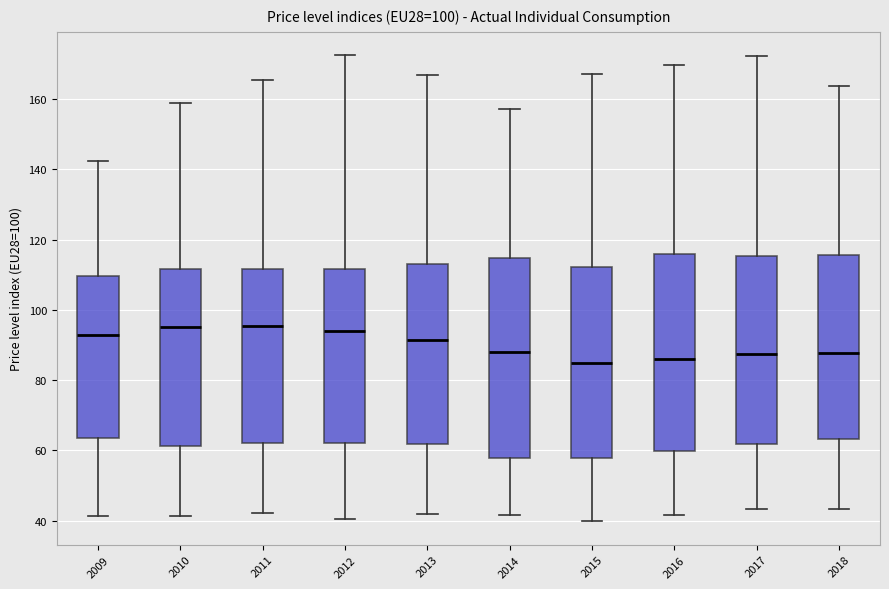

Where is the upper edge of the box at x = 2014 on the y-axis? The values are not printed on the chart, so give them approximately, as read against the axis.

114